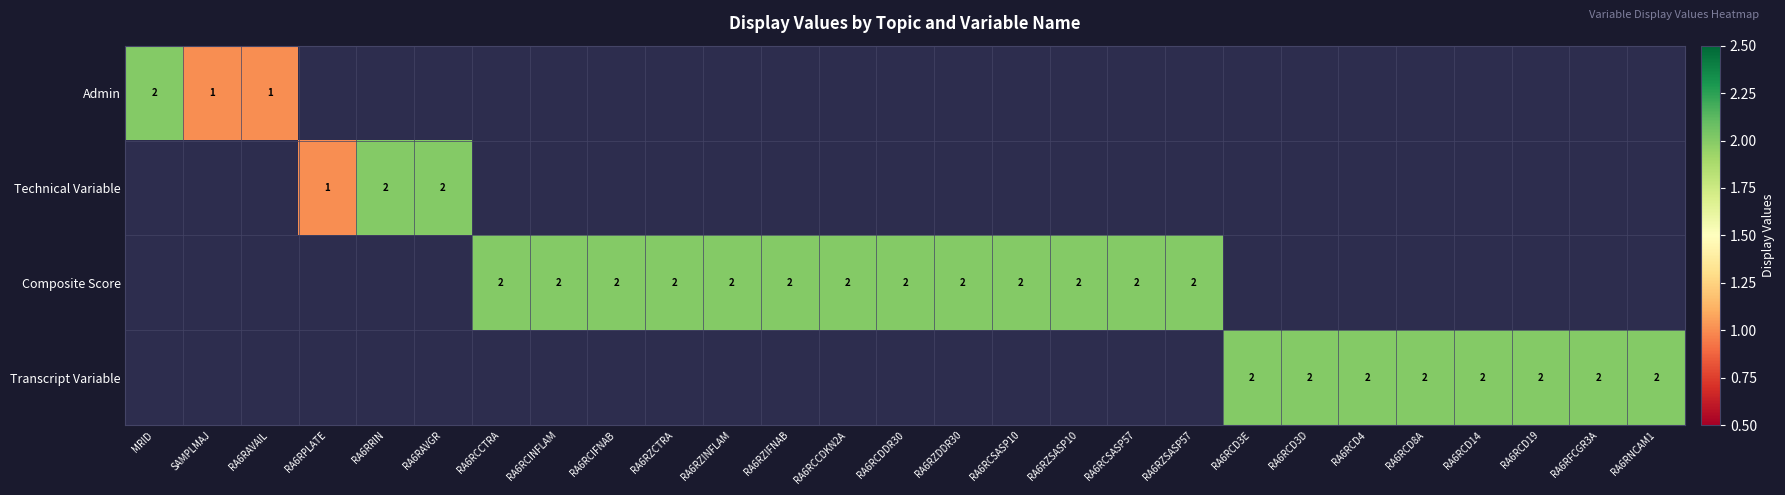

The value of Transcript Variable at RA6RCD19 is 3. True or false?

False